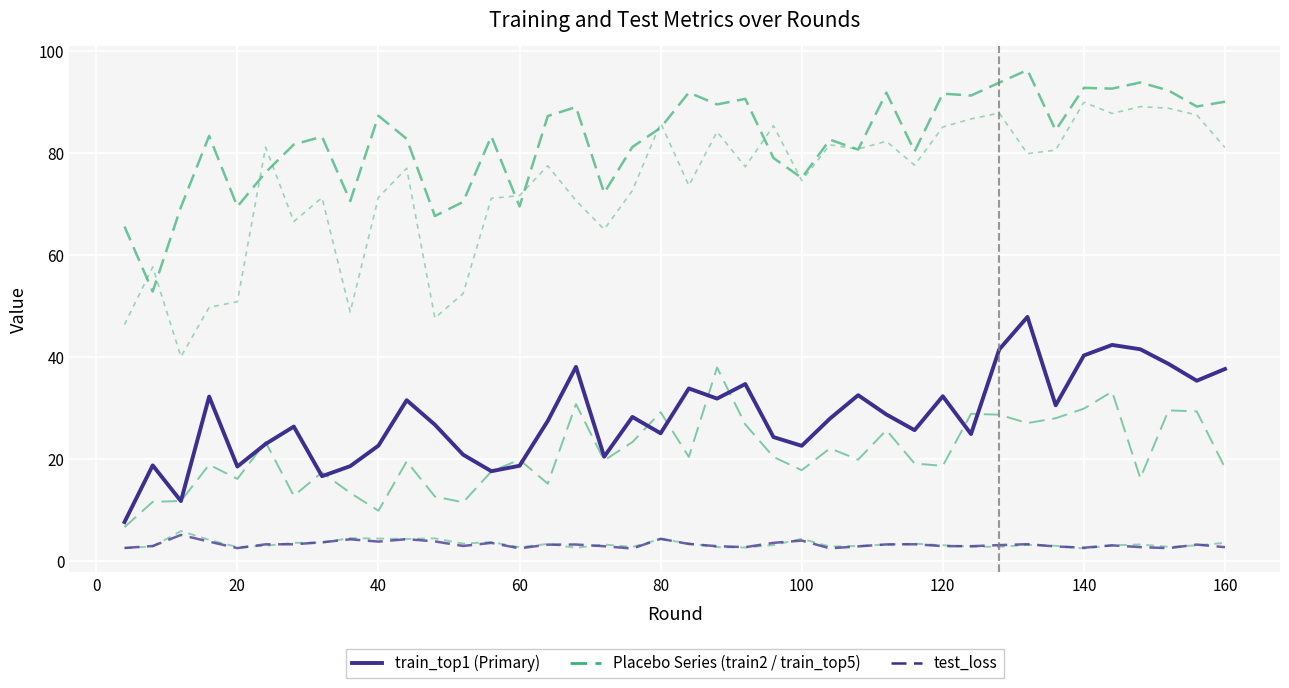

Reading right to left, transcribe all the data shown in this chart.

train_top5: 90.1	89.1	92.3	93.9	92.6	92.8	84.5	96.3	93.8	91.3	91.7	80.3	91.9	80.7	82.6	75.1	79.0	90.6	89.5	91.9	85.0	81.2	72.2	89.0	87.3	69.5	83.3	70.4	67.6	82.8	87.3	70.6	83.2	81.7	76.2	69.5	83.4	69.4	52.8	65.6
train_top1 (Primary): 37.6	35.3	38.6	41.5	42.3	40.3	30.5	47.8	41.5	24.8	32.3	25.6	28.7	32.5	27.9	22.5	24.3	34.7	31.8	33.8	25.0	28.2	20.4	38.0	27.4	18.6	17.6	20.8	26.7	31.5	22.6	18.5	16.6	26.3	22.9	18.5	32.2	11.7	18.7	7.6
test_loss: 2.6	3.2	2.5	2.7	3.0	2.5	2.8	3.2	3.1	2.8	2.9	3.2	3.2	2.8	2.4	3.9	3.5	2.7	2.8	3.3	4.3	2.4	2.8	3.2	3.1	2.4	3.5	2.9	3.8	4.2	3.7	4.2	3.6	3.2	3.2	2.5	3.7	5.1	2.9	2.5